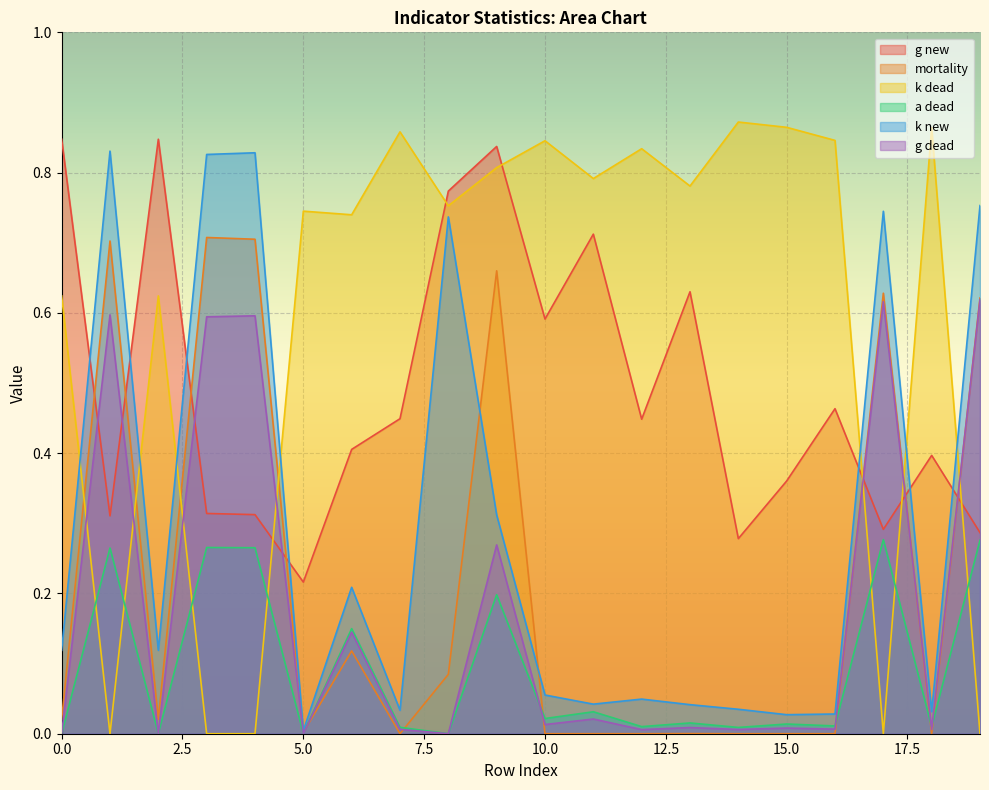

Rank the categories by g new value from highest to lowest.

2, 0, 9, 8, 11, 13, 10, 16, 7, 12, 6, 18, 15, 3, 4, 1, 17, 19, 14, 5